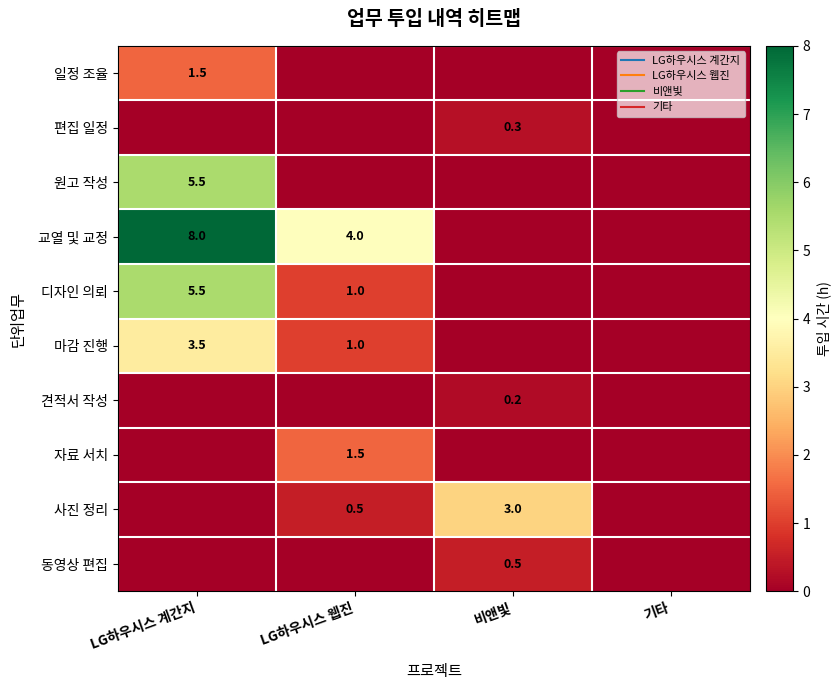

True or false: 디자인 의뢰 has a value of 5.5 at LG하우시스 계간지.

True